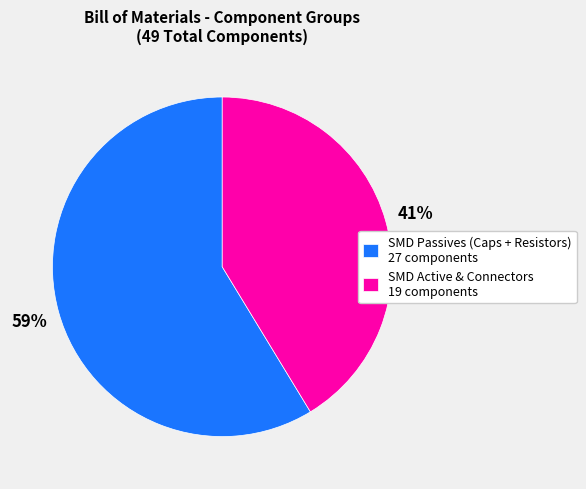

Is there any slice that represents more than half of the pie?

Yes